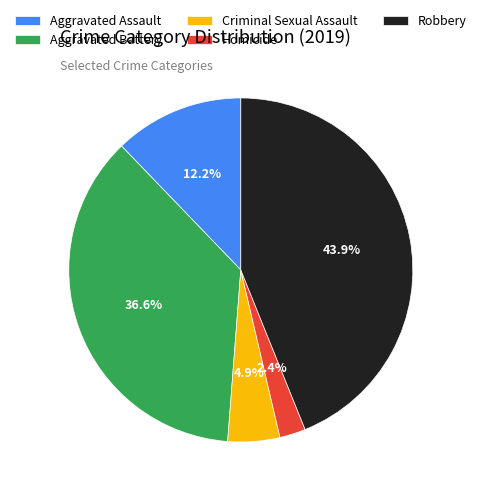

Combined, what portion of the pie is Aggravated Assault and Robbery?

56.1%